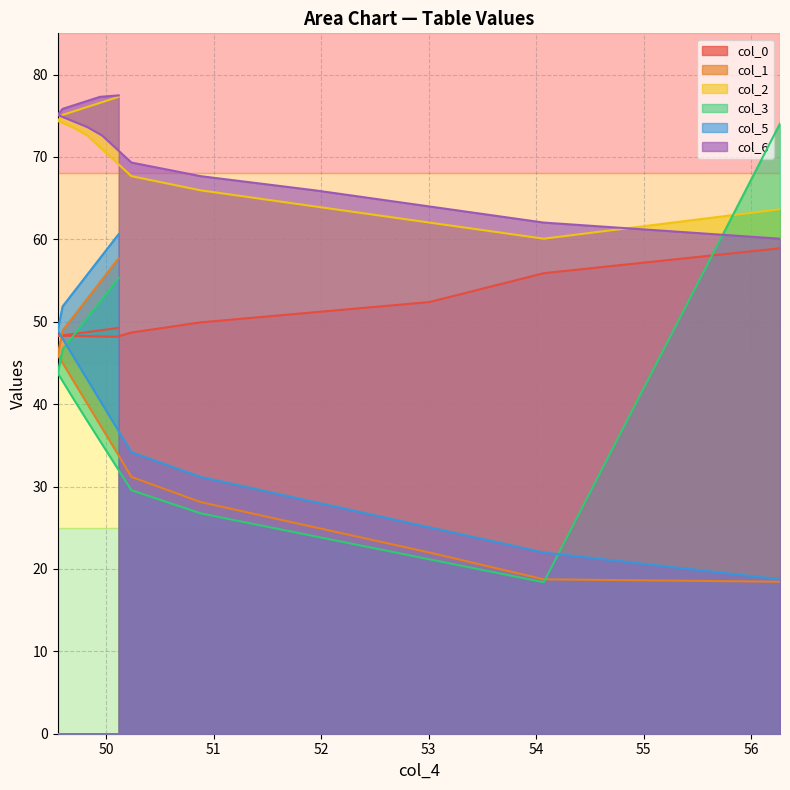

What is the spread (max minus min) of values at 56.64659421?

48.1